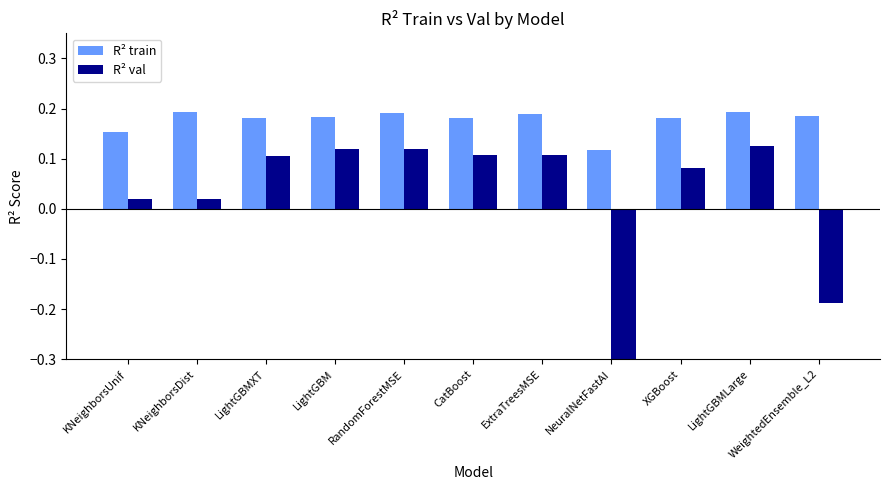

Which series has the largest range (max minus min)?

R² val